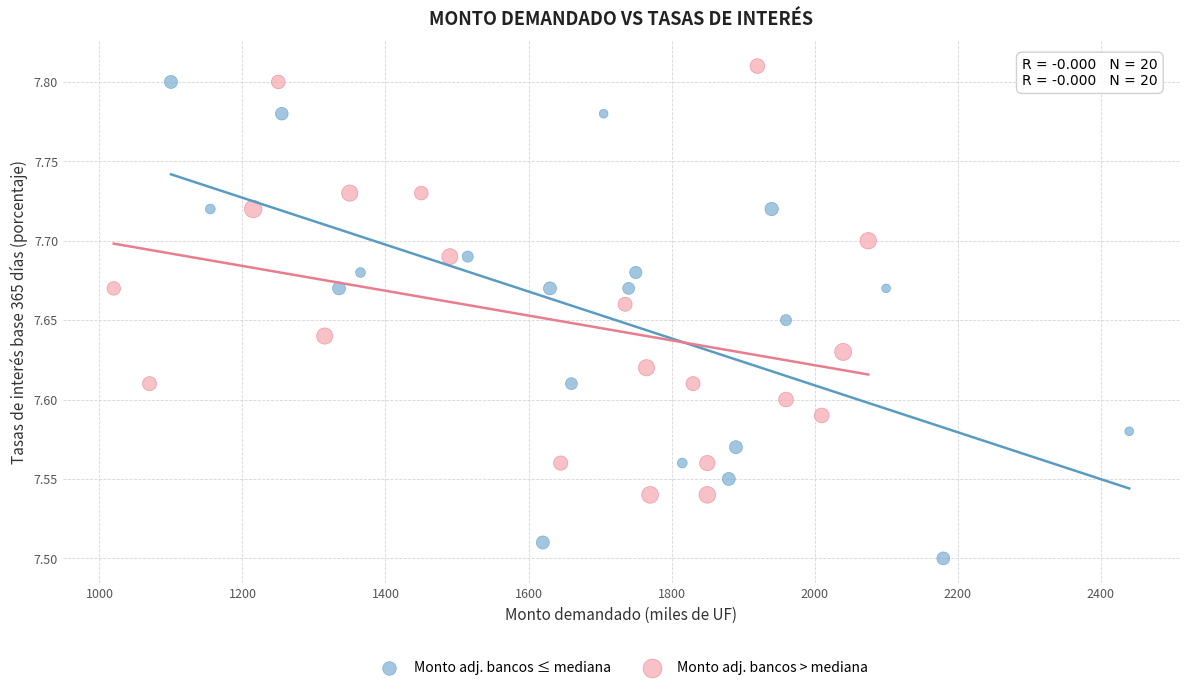

Which series reaches the minimum Y coordinate?

Monto adj. bancos ≤ mediana